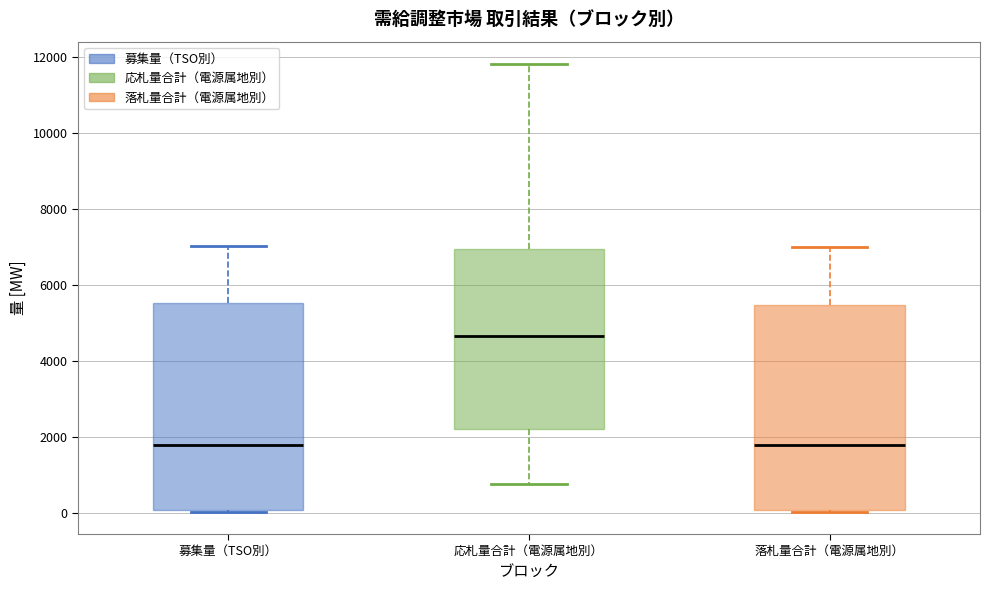

Reading left to right, transcribe this box plot: for each box, give where its median line is, the range the box spans, and where its two whiskers end, as read against the y-axis. The values are not printed on the chart, so give them approximately, as read against the axis.

募集量（TSO別）: median 1800, box 0 to 5600, whiskers 0 to 7000
応札量合計（電源属地別）: median 4600, box 2200 to 7000, whiskers 800 to 11800
落札量合計（電源属地別）: median 1800, box 0 to 5400, whiskers 0 to 7000